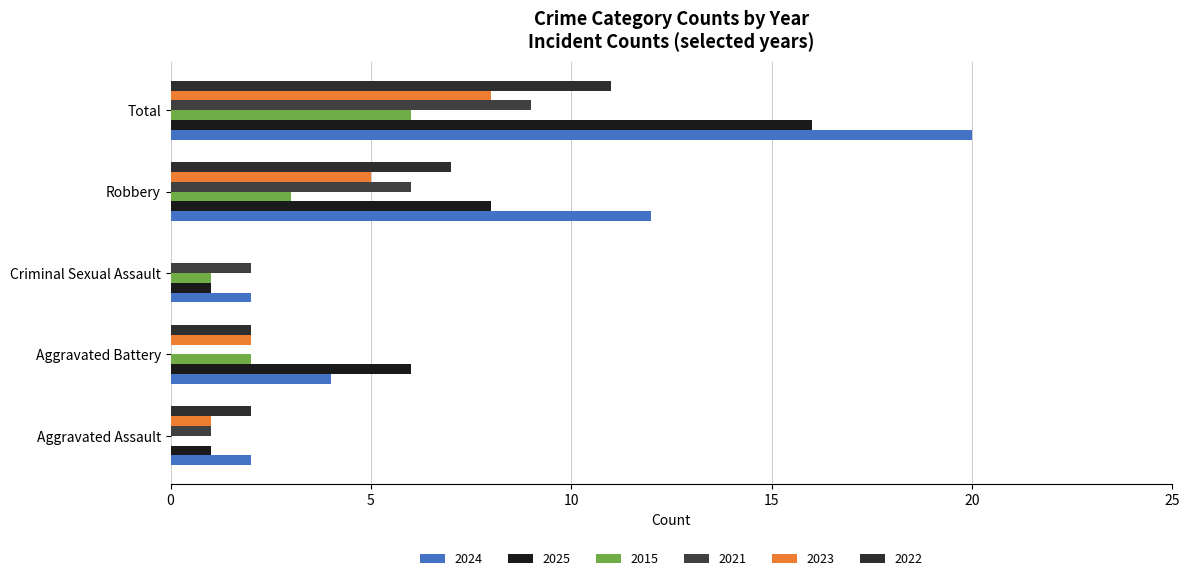

Count the number of categories in the chart.

5